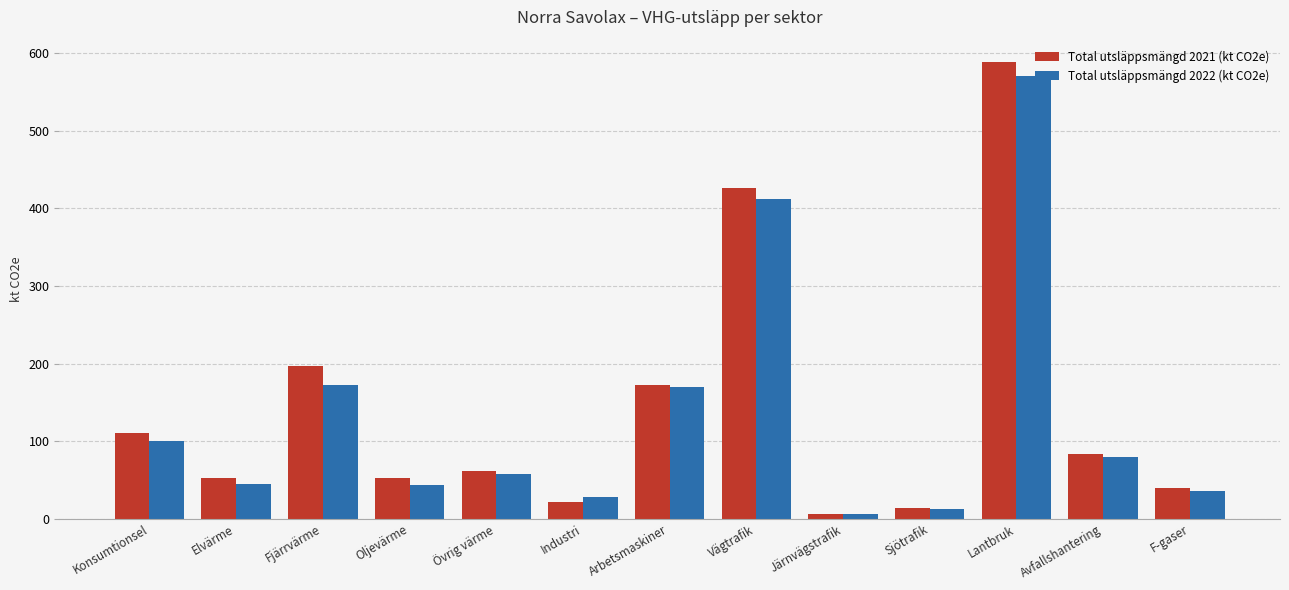

Where is Total utsläppsmängd 2022 (kt CO2e) nearest to the value 288?

Fjärrvärme